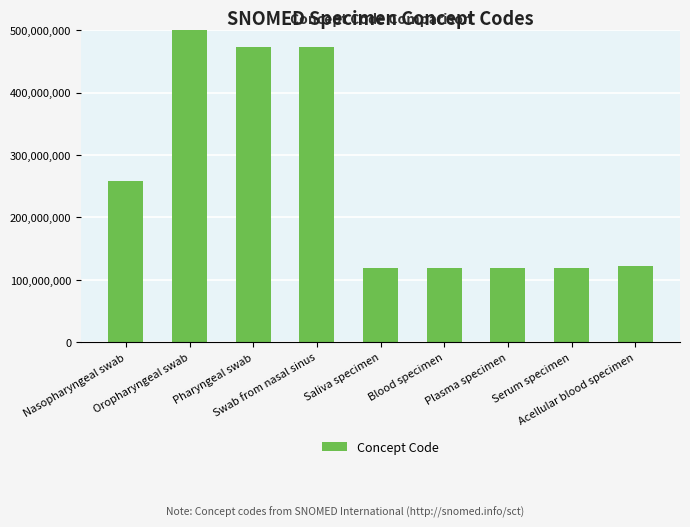

At which label does the data first exceed 122592007?

Nasopharyngeal swab